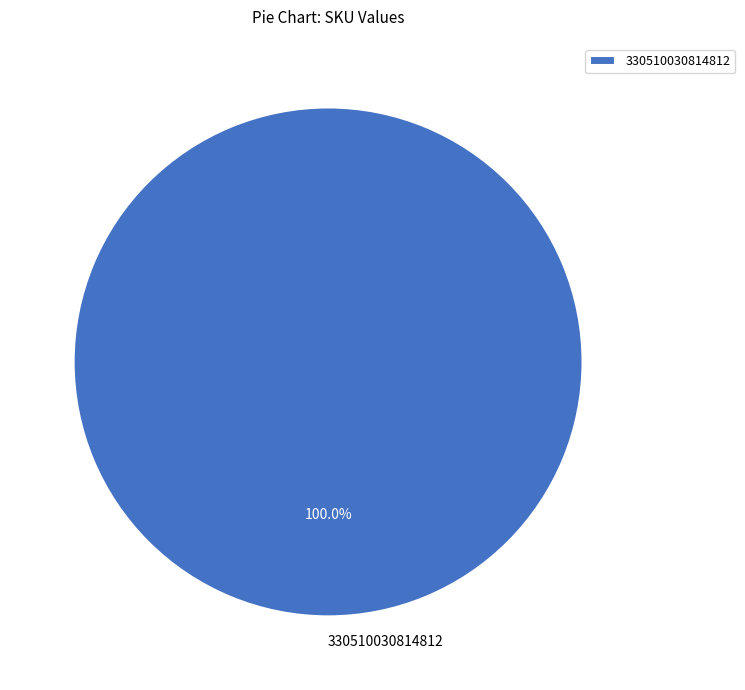

To the nearest percent, what percentage of the pie is 330510030814812?

100%